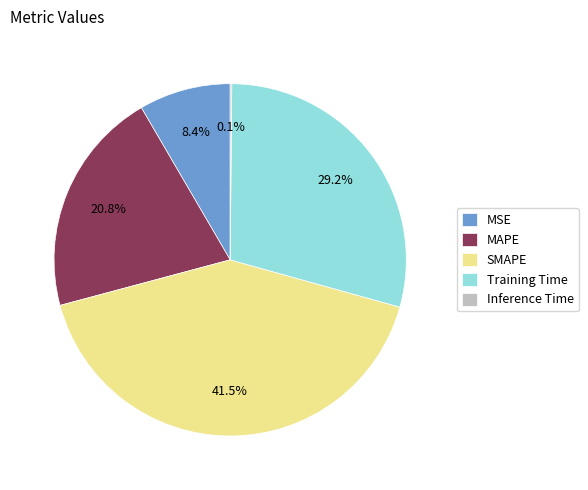

To the nearest percent, what percentage of the pie is MSE?

8%